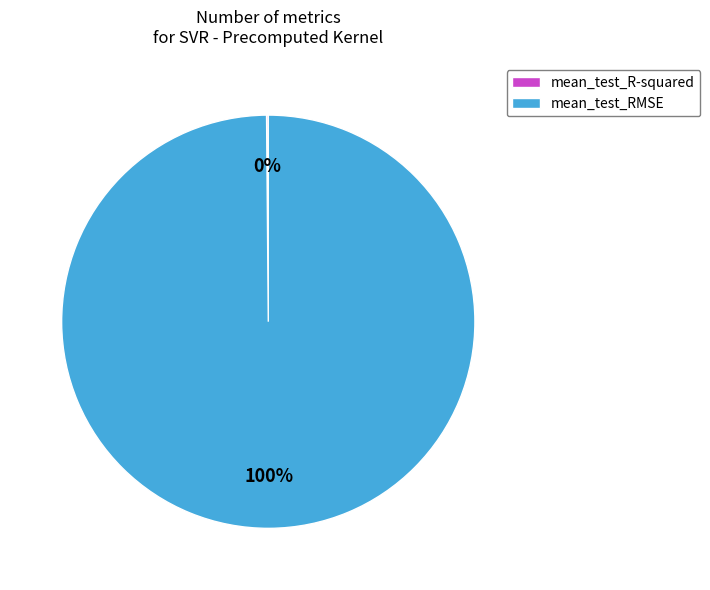

To the nearest percent, what is the difference between the largest and smallest slice percentages?

100%